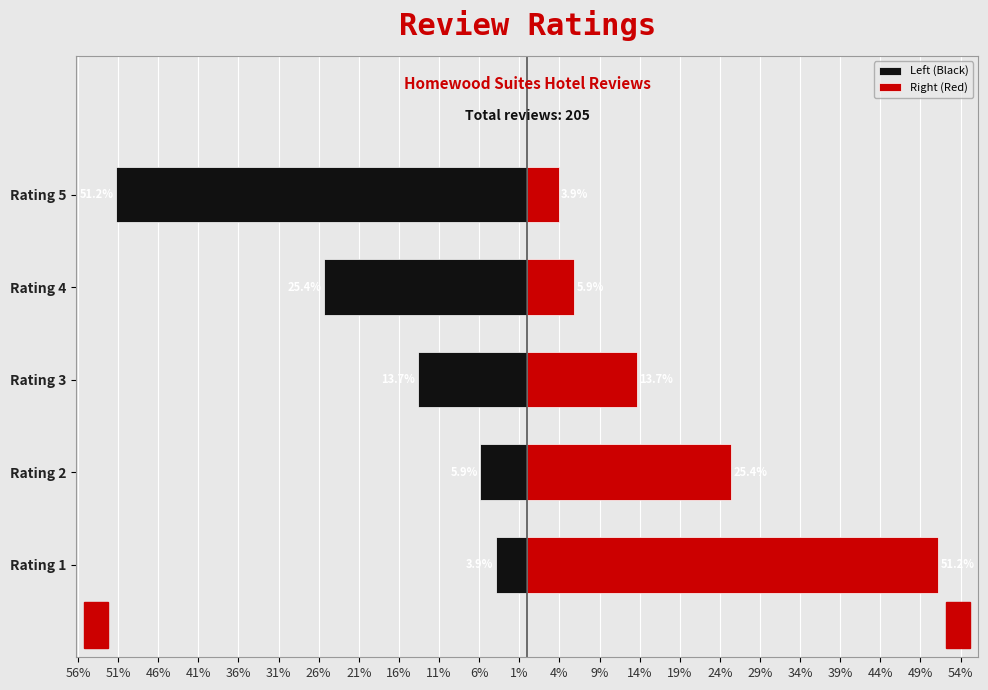

Count the number of categories in the chart.

5